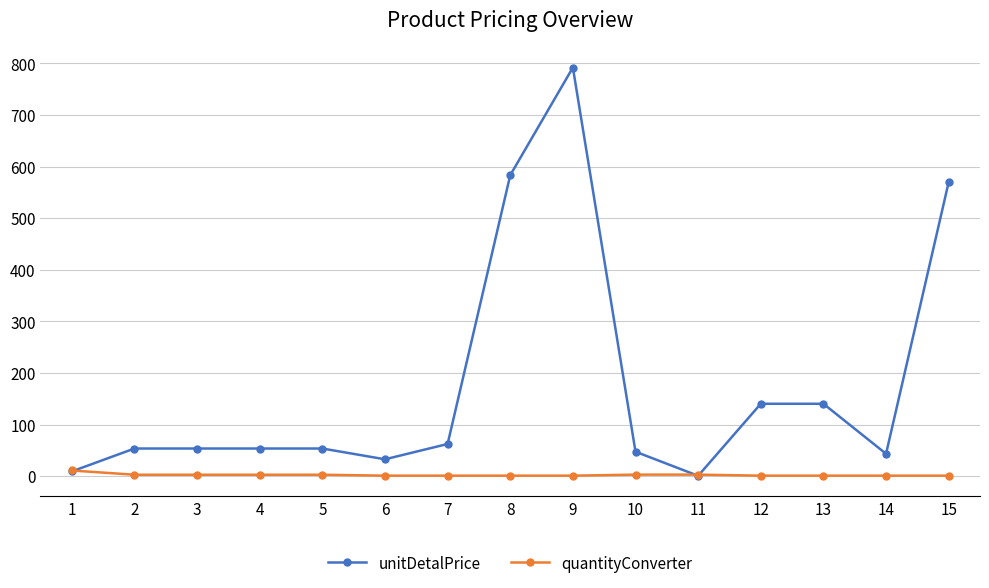

Read the quantityConverter value at 13.

1.0